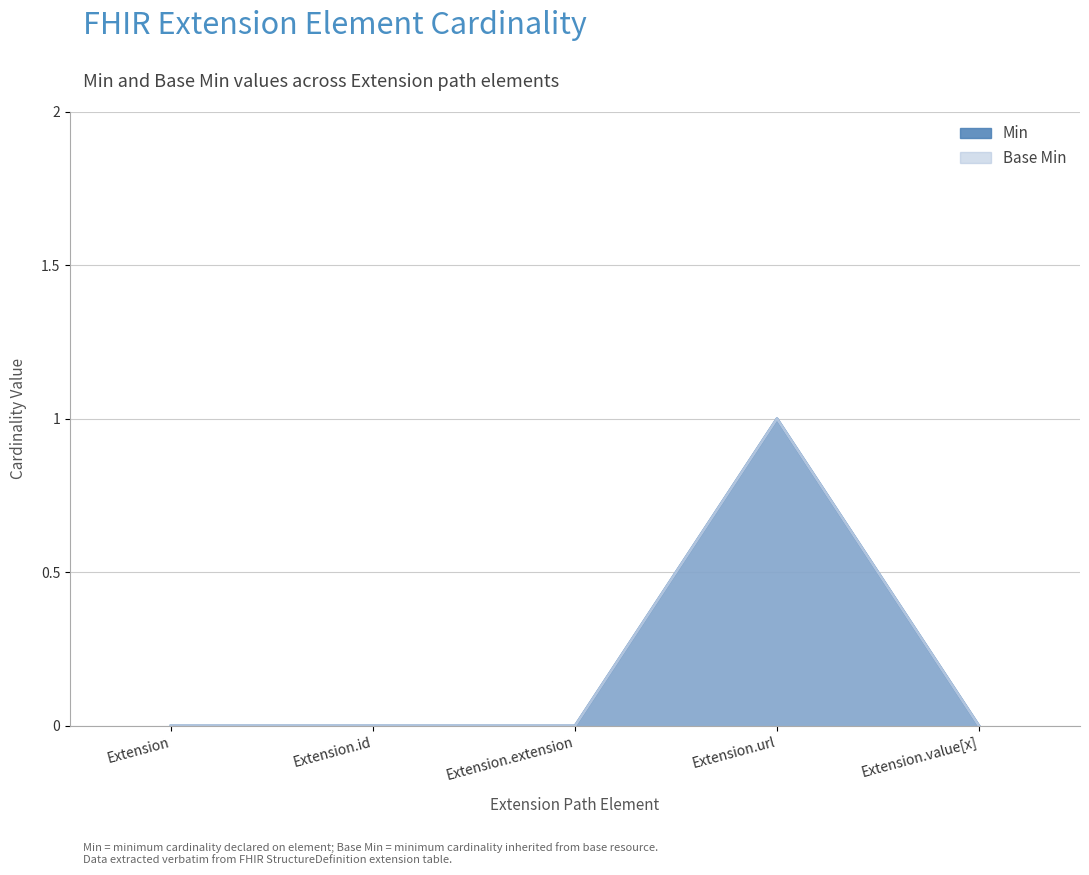

Is the value of Base Min at Extension.url greater than the value of Min at Extension?

Yes